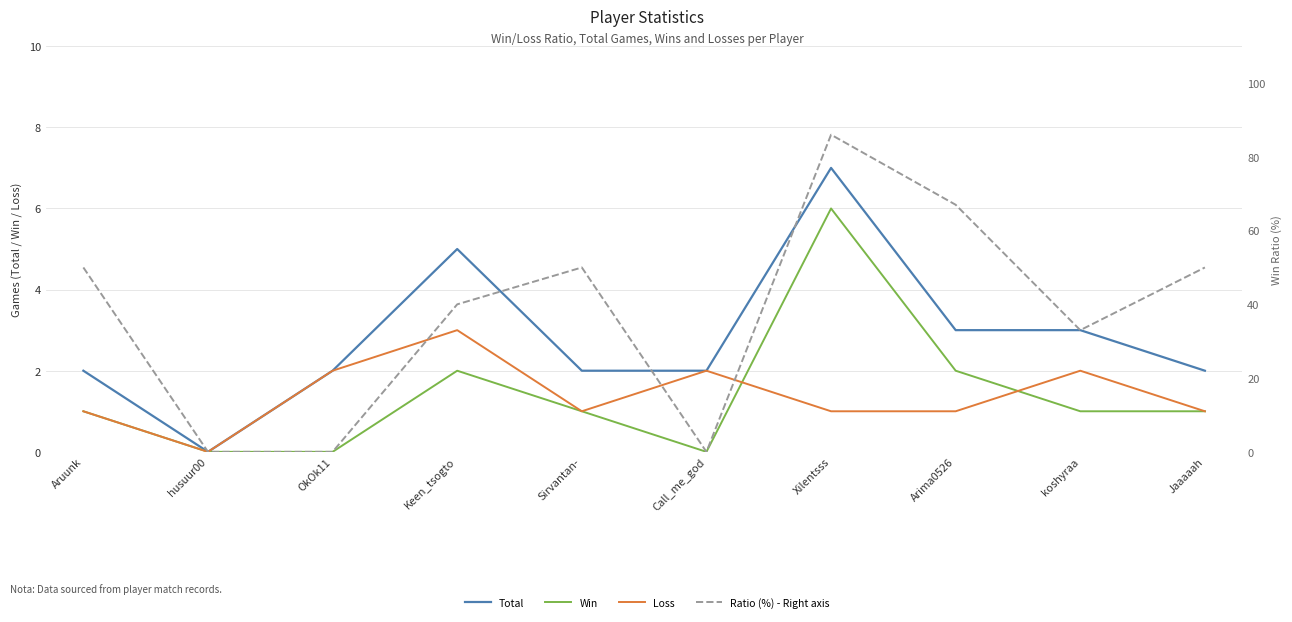

What is the average value of the Win series?

1